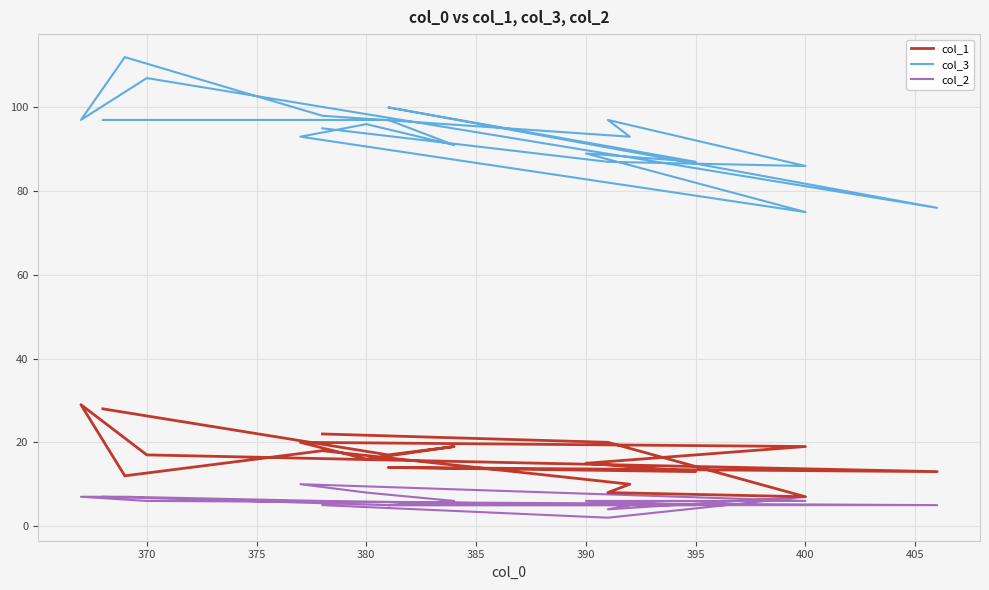

How many col_2 values are between 5 and 7?

15